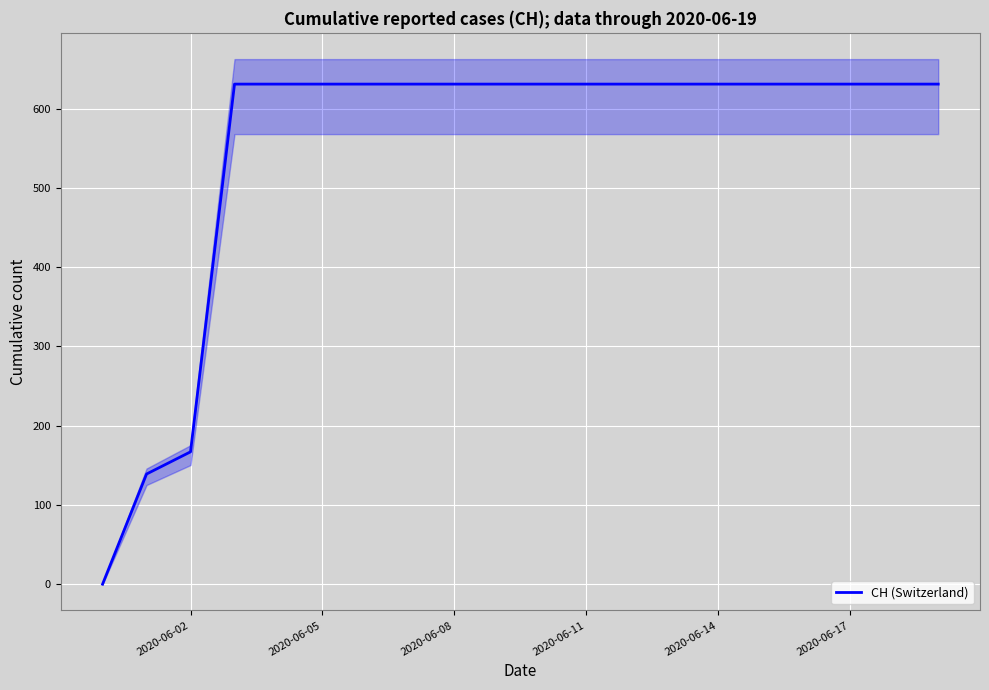

What is the difference between the maximum and minimum values?

631